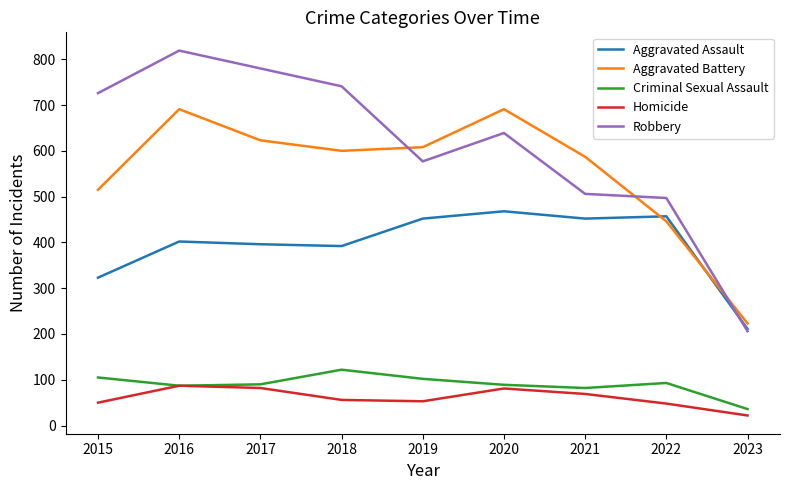

At which category is the sum across all series the highest?

2016